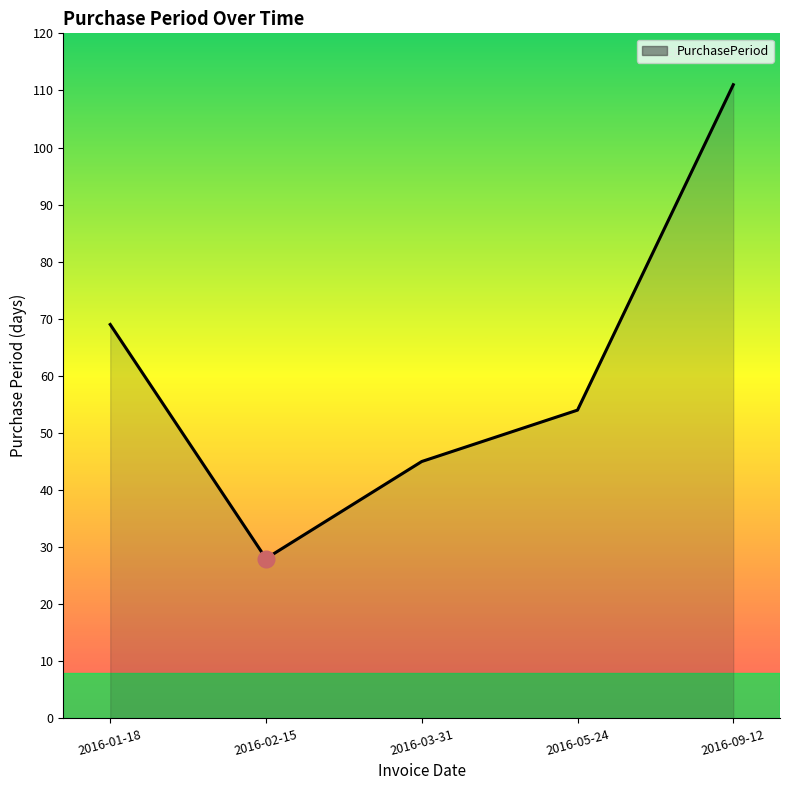

What is the change in value from 2016-02-15 to 2016-03-31?

+17